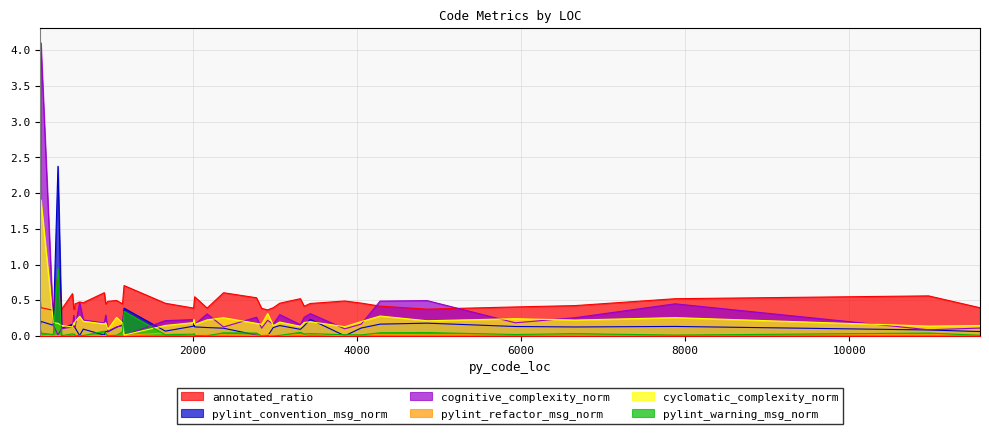

Rank the series at 400 from lowest to highest value.

pylint_refactor_msg_norm, pylint_warning_msg_norm, cognitive_complexity_norm, pylint_convention_msg_norm, cyclomatic_complexity_norm, annotated_ratio